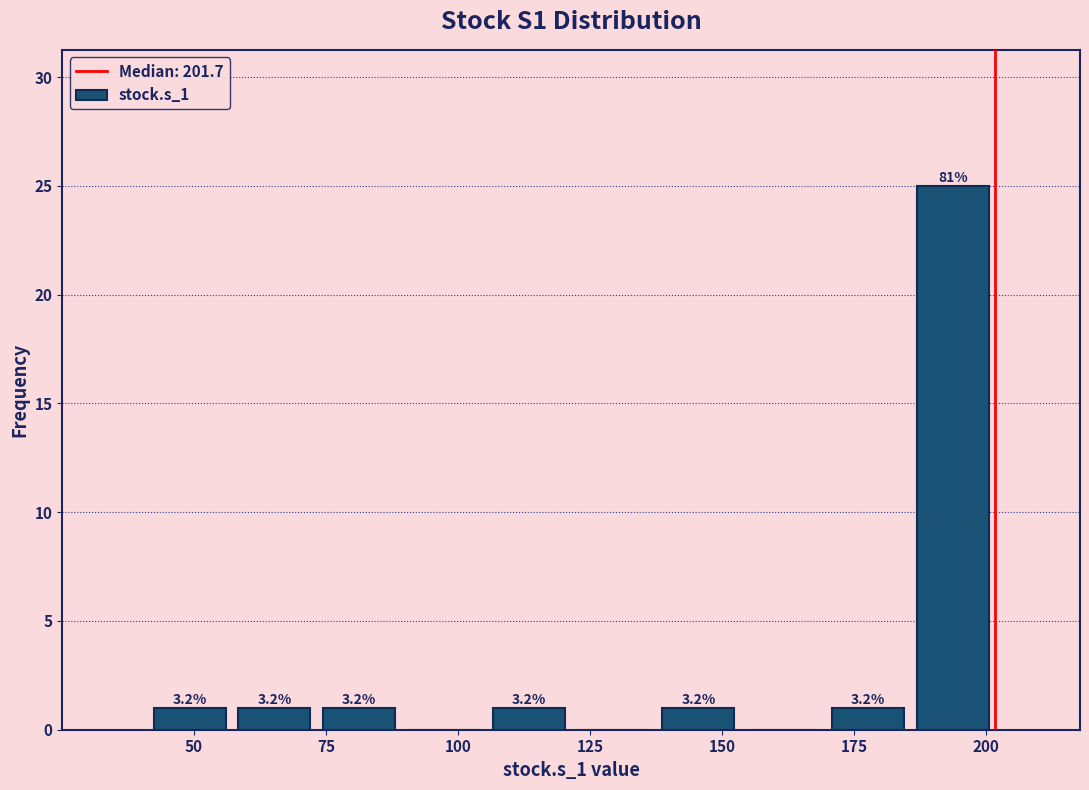

Around what value on the x-axis is the tallest bar? Give the approximate position of its centre, as read against the axis.

195